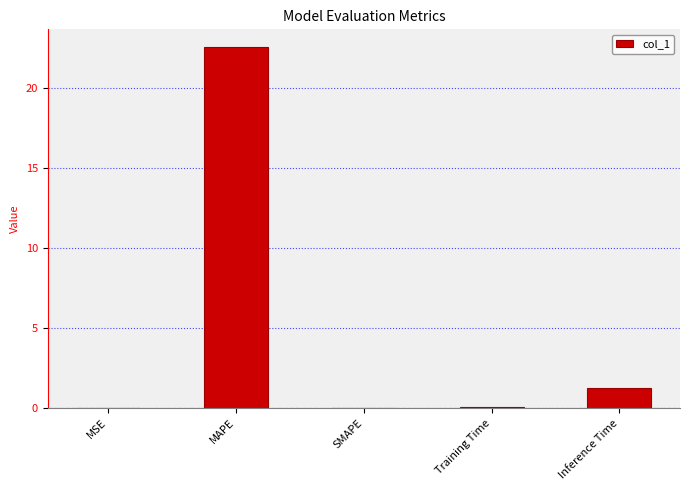

Which label corresponds to the largest value in the chart?

MAPE